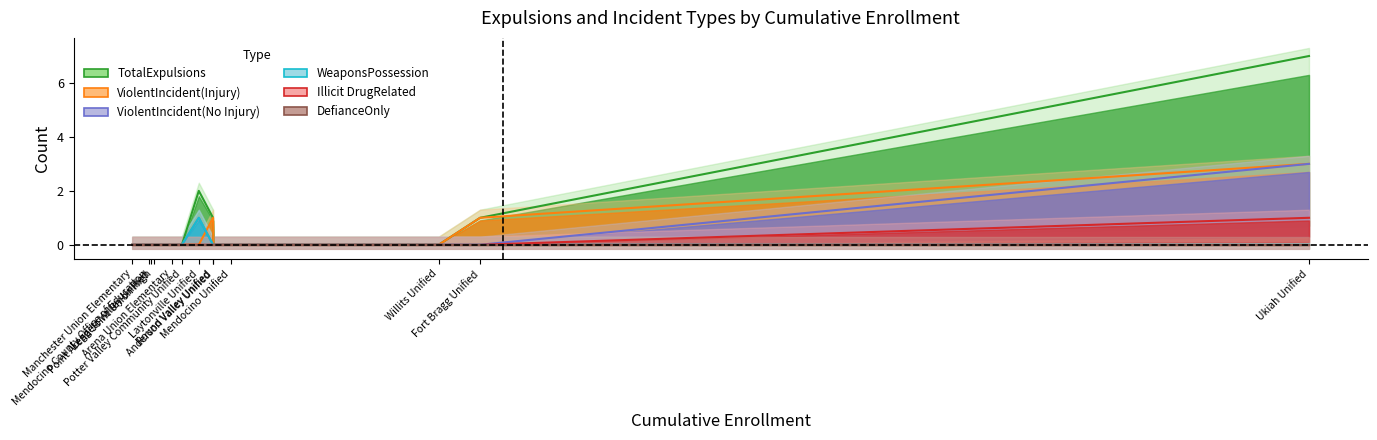

Reading right to left, extract all data points from this chart.

TotalExpulsions: 0	7	1	0	0	0	0	0	0	2	1	0	0
ViolentIncident(Injury): 0	3	1	0	0	0	0	0	0	0	1	0	0
ViolentIncident(No Injury): 0	3	0	0	0	0	0	0	0	1	0	0	0
WeaponsPossession: 0	0	0	0	0	0	0	0	0	1	0	0	0
Illicit DrugRelated: 0	1	0	0	0	0	0	0	0	0	0	0	0
DefianceOnly: 0	0	0	0	0	0	0	0	0	0	0	0	0